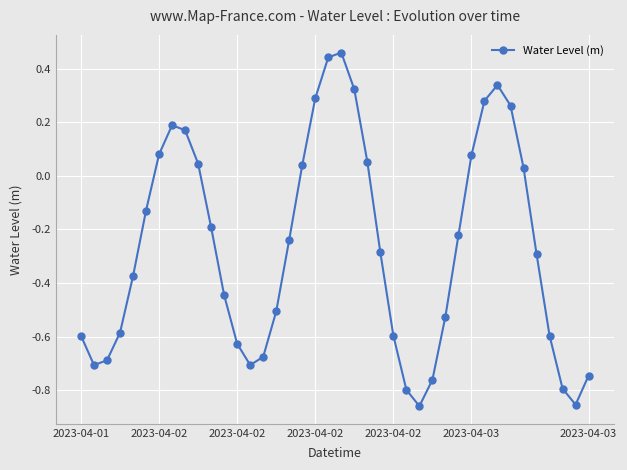

How many values exceed 0?

15